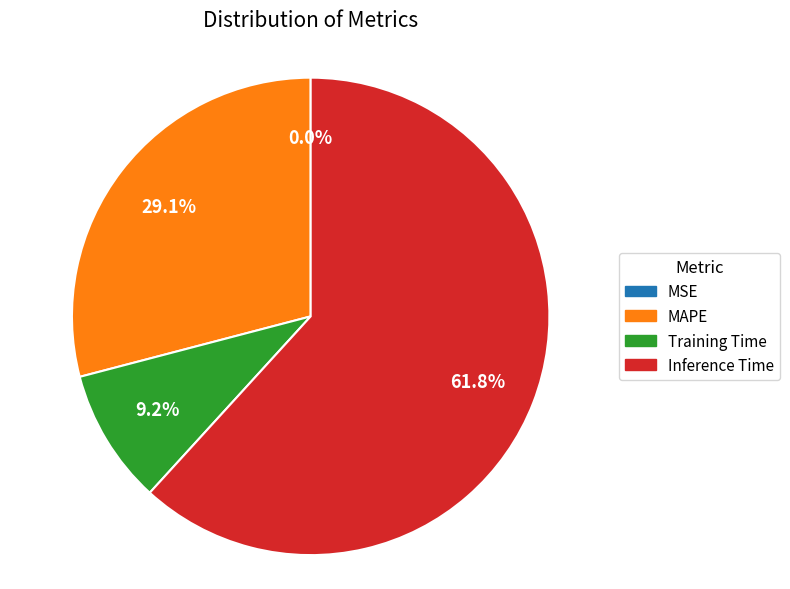

To the nearest percent, what is the combined percentage of Training Time and Inference Time?

71%